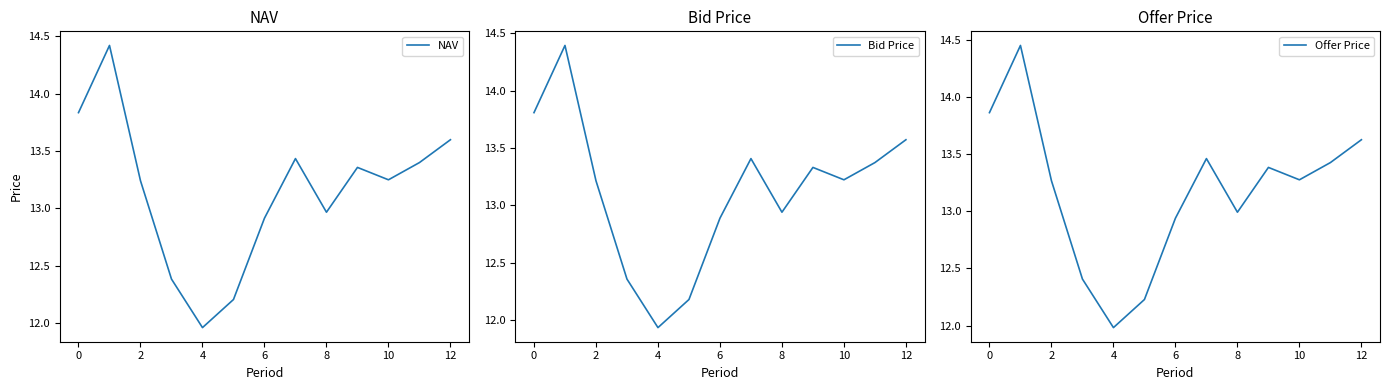

Is it true that Bid Price equals 13.4 at 11?

True